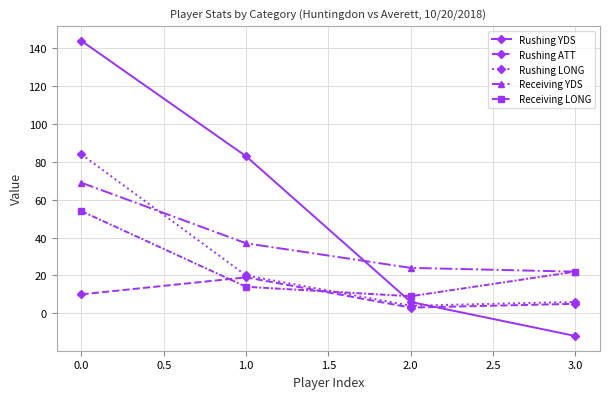

How many data points in Receiving LONG are less than 22?

2